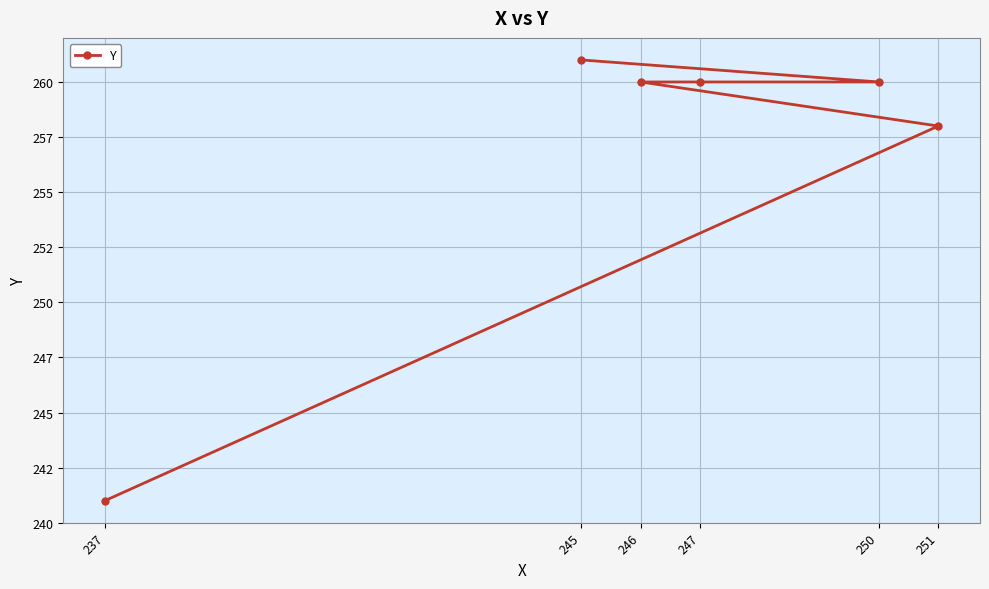

The value at 245 is 261. True or false?

True